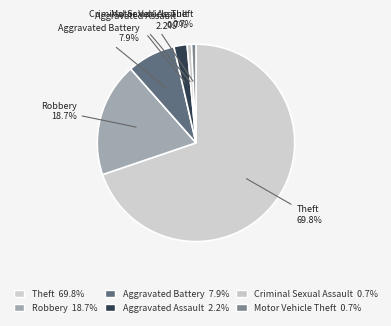

Which has a higher value, Aggravated Assault or Theft?

Theft